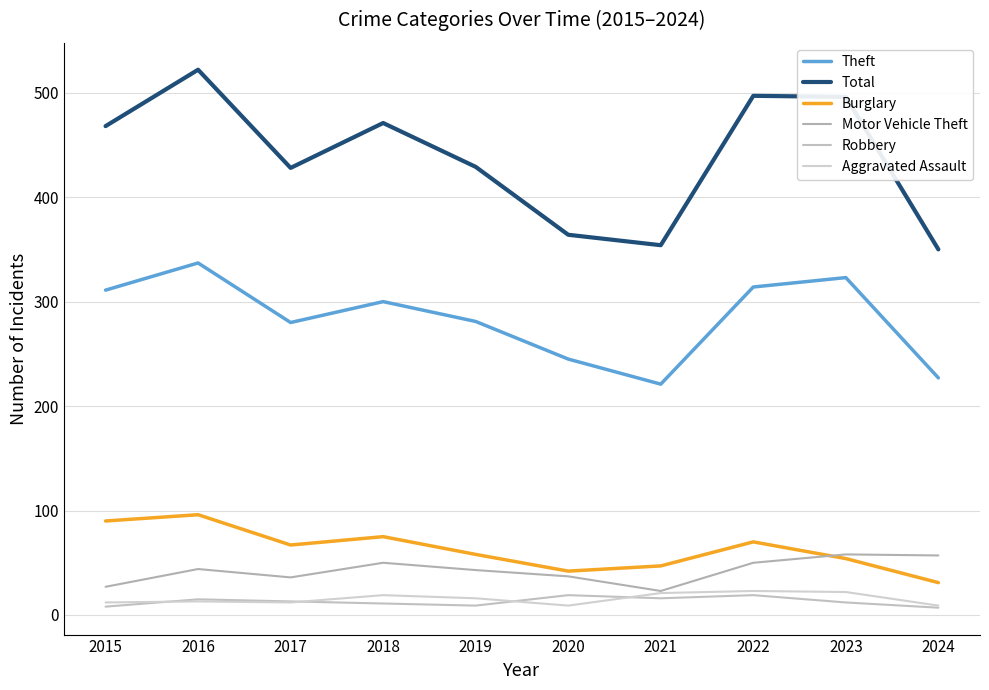

At which category does Theft reach its first local peak?

2016